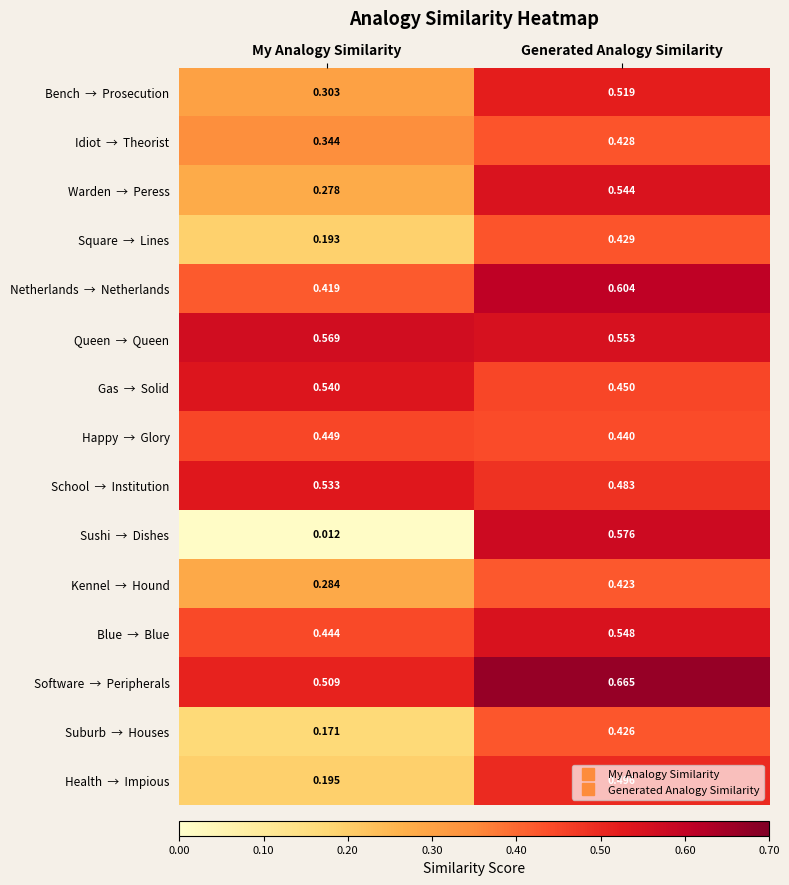

At which category is the sum across all series the highest?

Generated Analogy Similarity